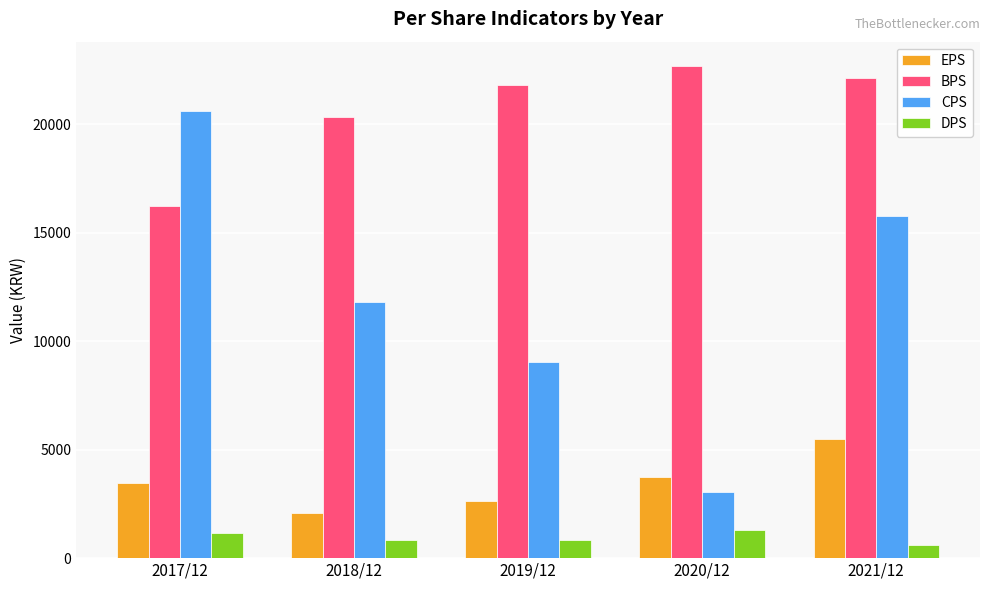

At which label does BPS reach its peak?

2020/12